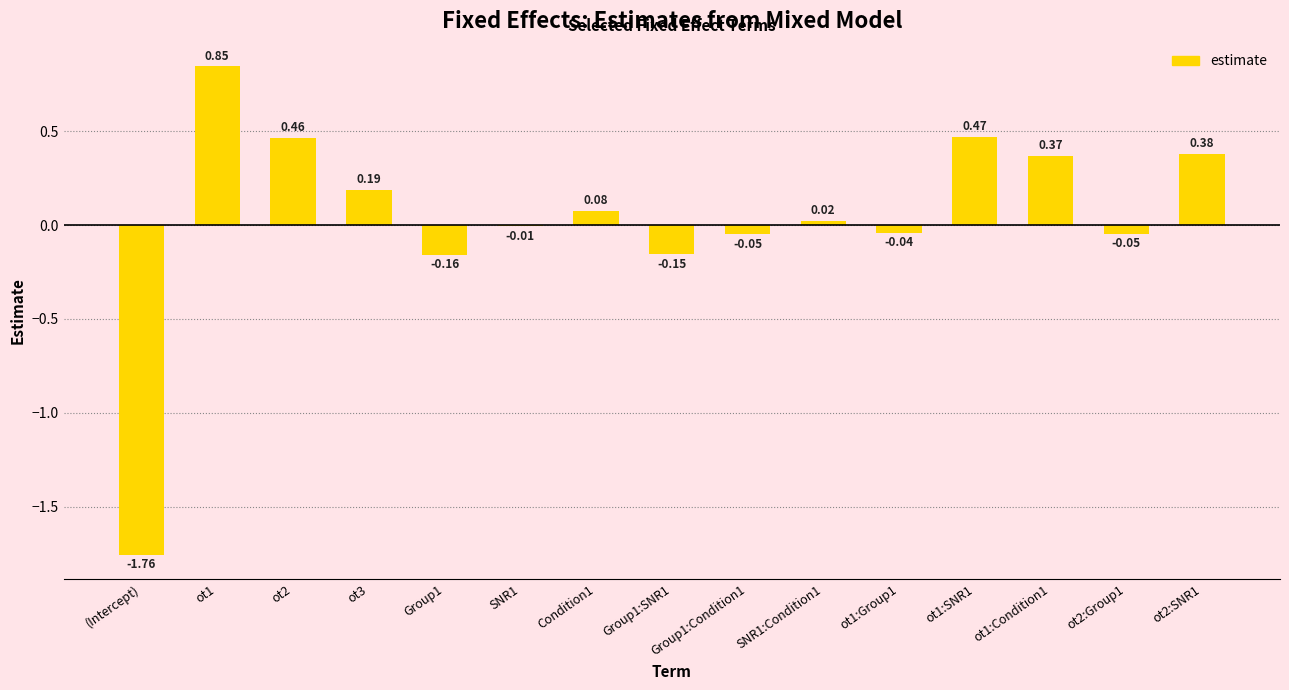

What is the change in value from Group1:Condition1 to SNR1:Condition1?

+0.1